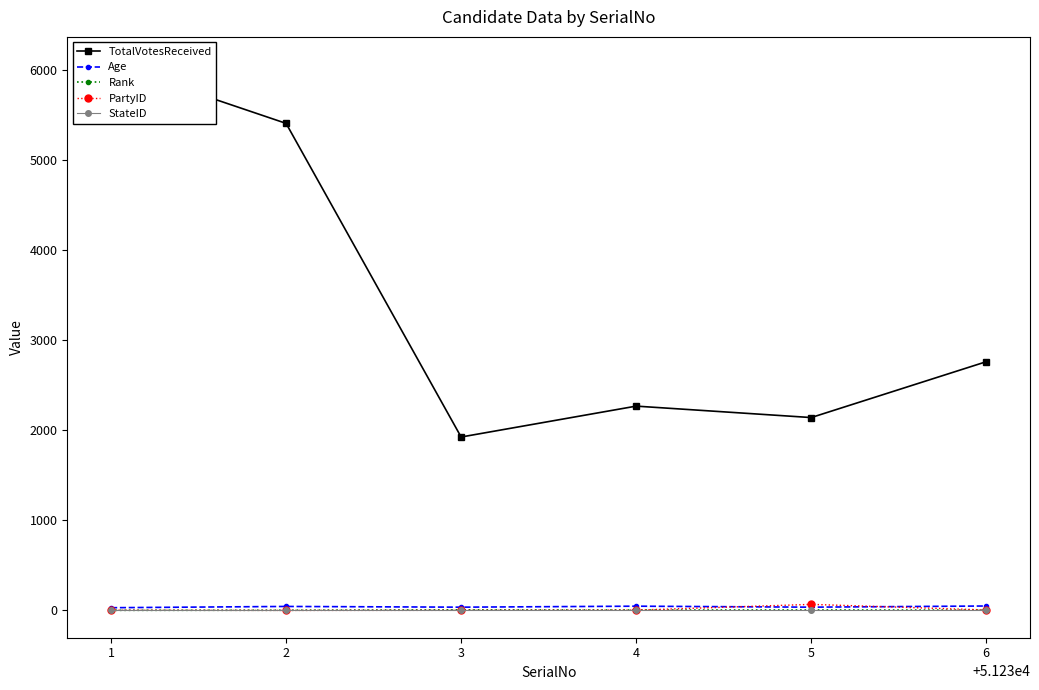

True or false: Age has more than 0 interior local peaks.

True